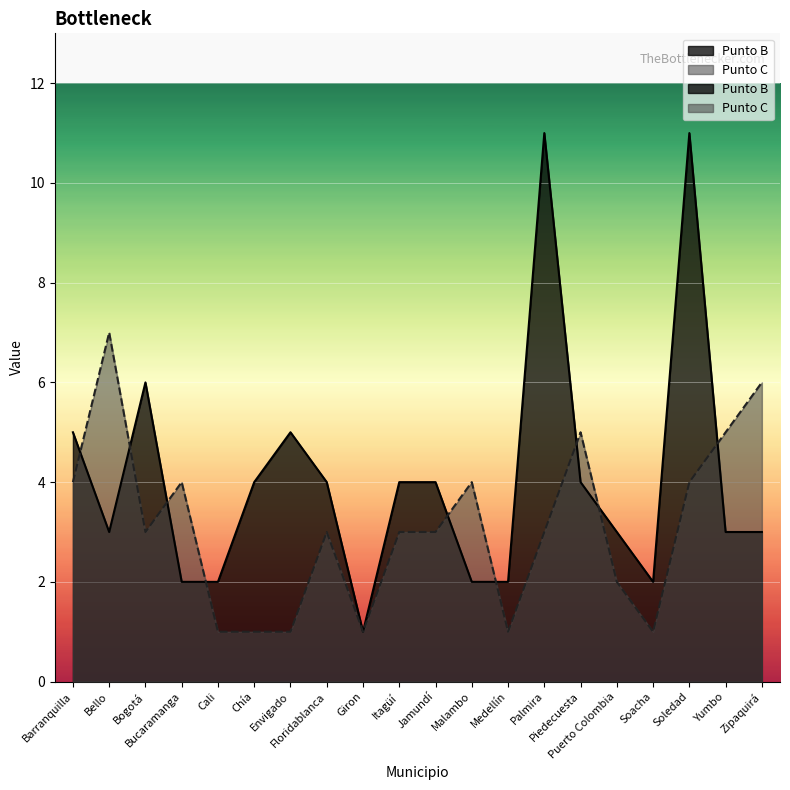

What is the sum of the Punto C values at Piedecuesta and Cali?

6